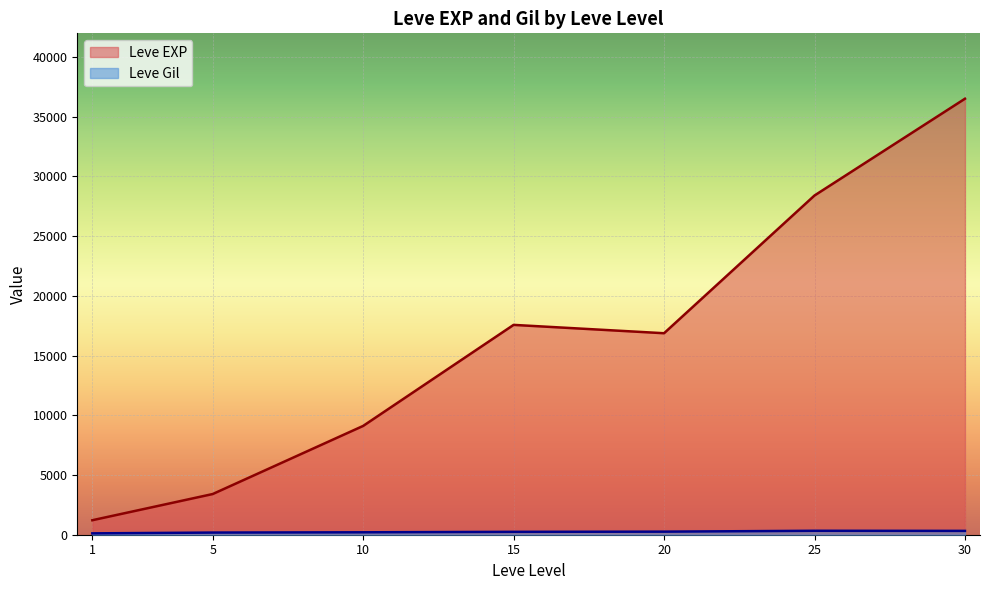

Is it true that Leve Gil equals 116 at 30?

False